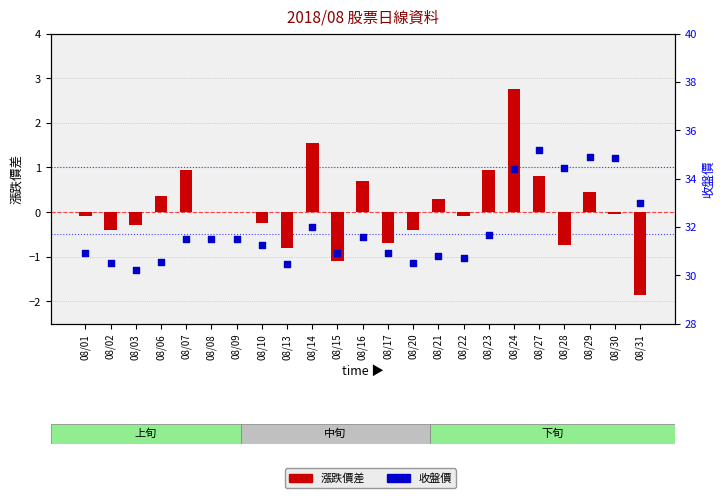

What is the total value across all series at 08/14?

33.5